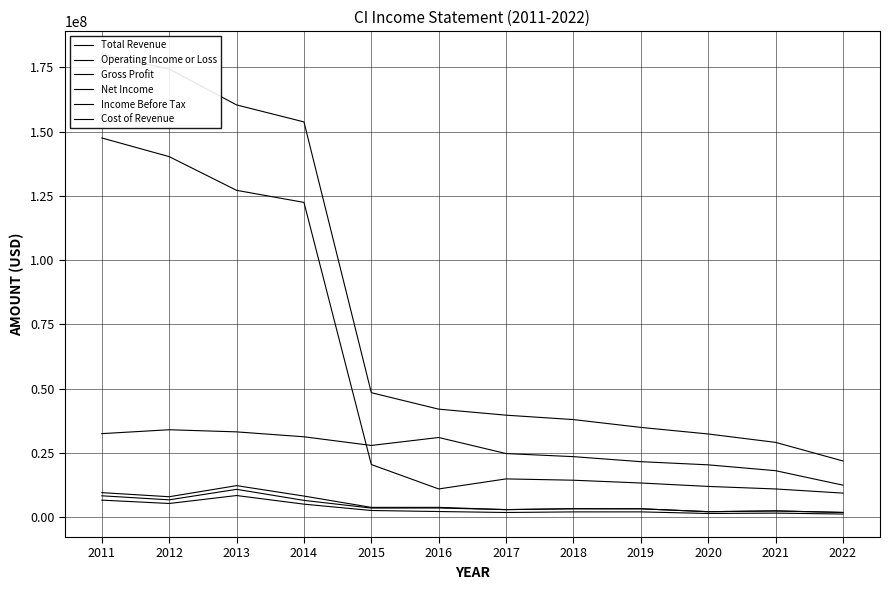

Does the chart display data point markers on the line(s)?

No